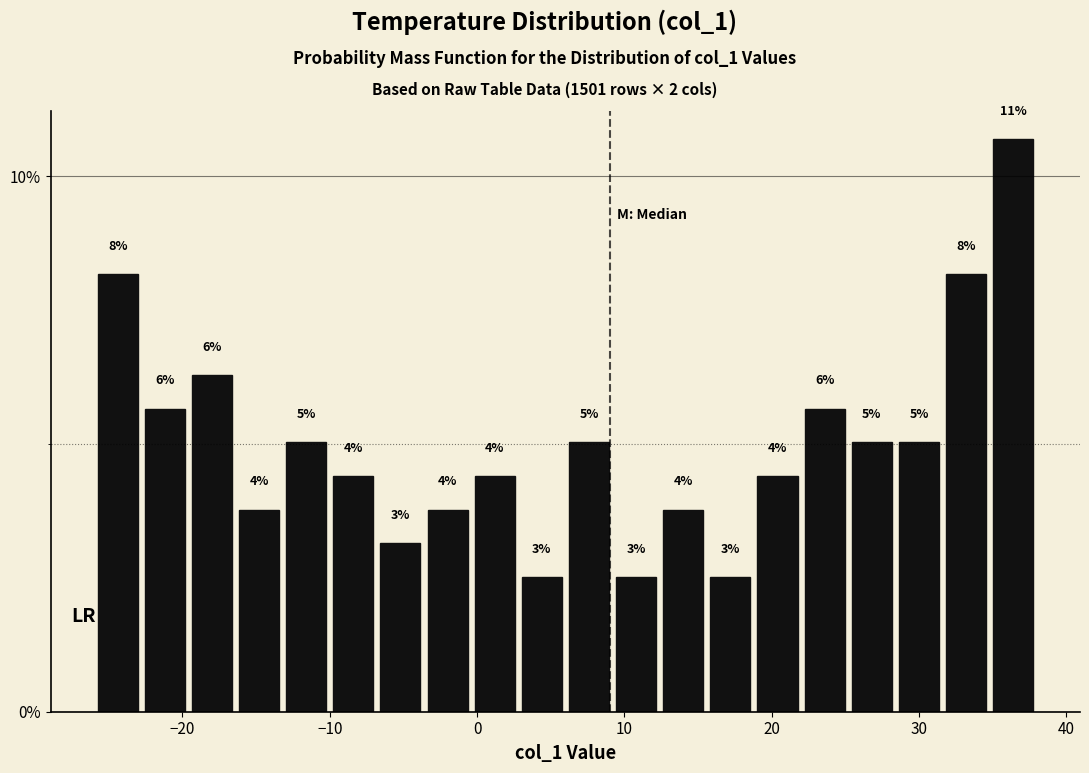

Read against the x-axis, roughly where is the centre of the tallest bar?

36